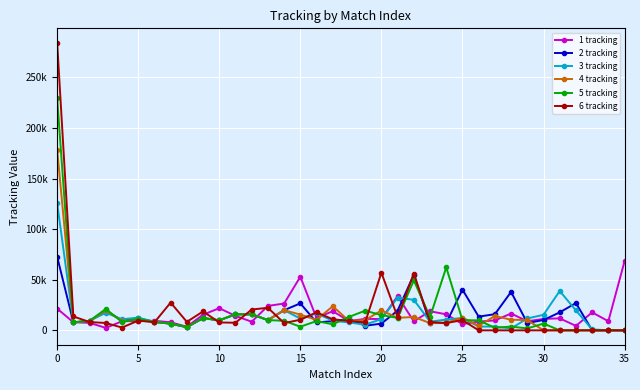

What are all the series names shown in the legend?

1 tracking, 2 tracking, 3 tracking, 4 tracking, 5 tracking, 6 tracking